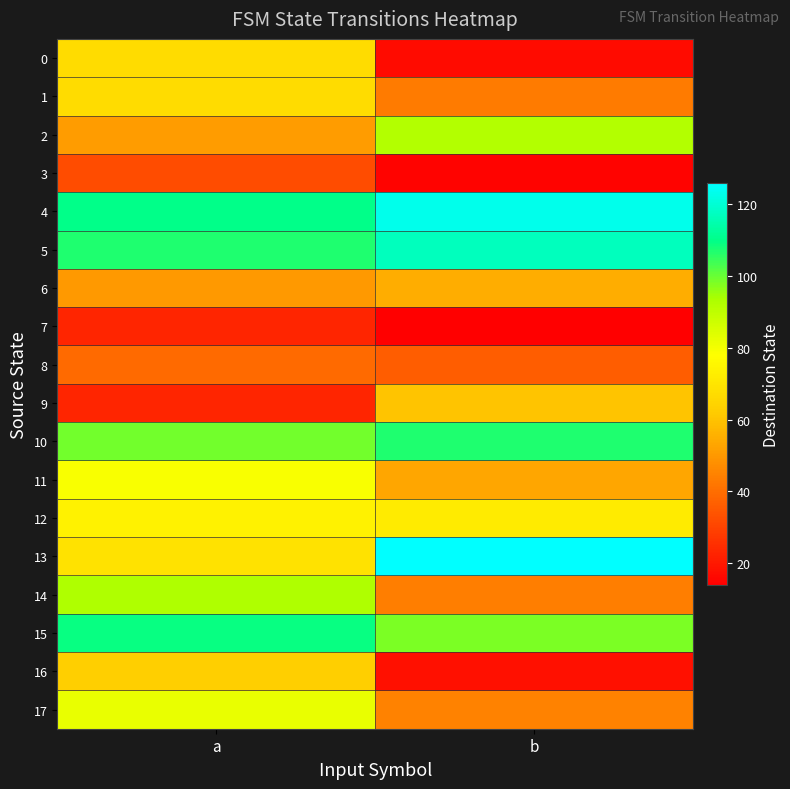

At which category is the sum across all series the highest?

a